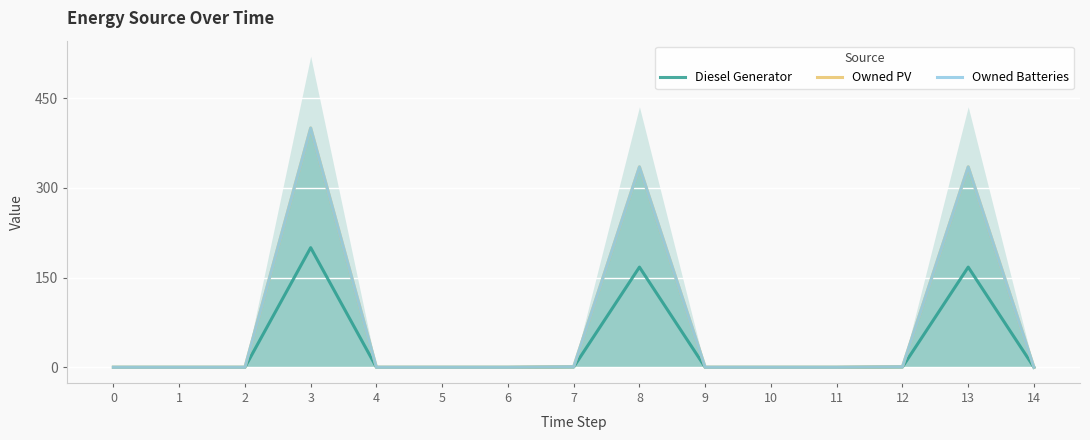

True or false: Owned Batteries and Owned PV cross at least once.

False